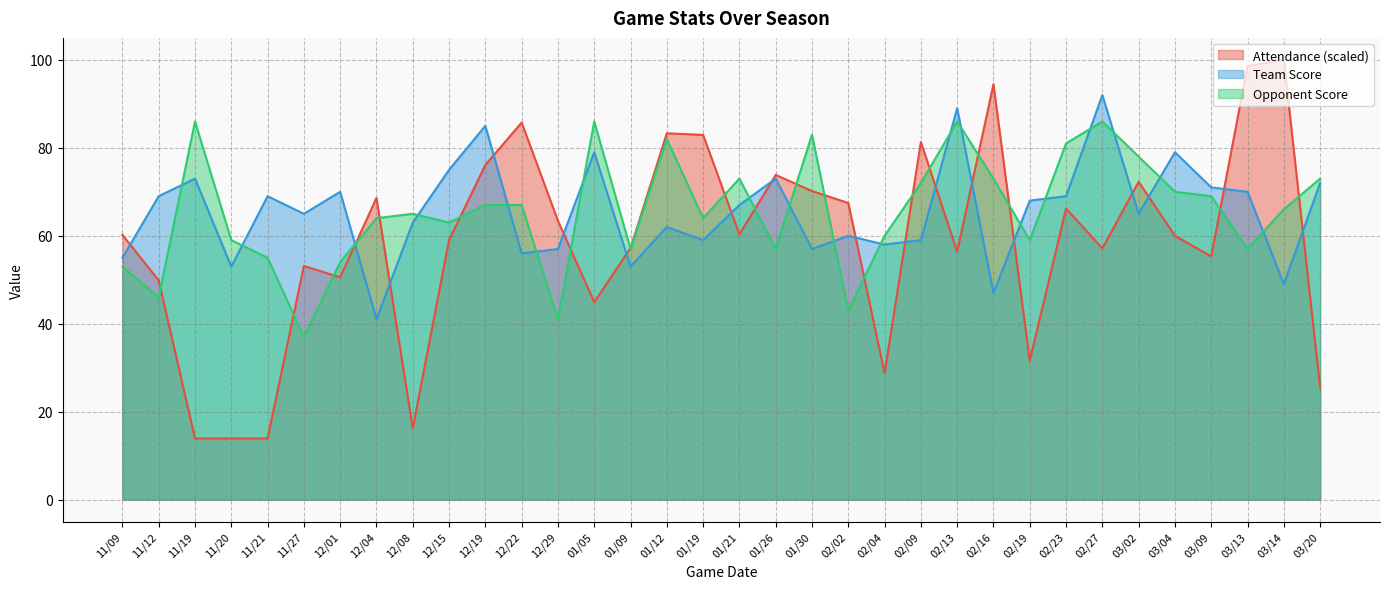

What position from the left is 11/19?

3